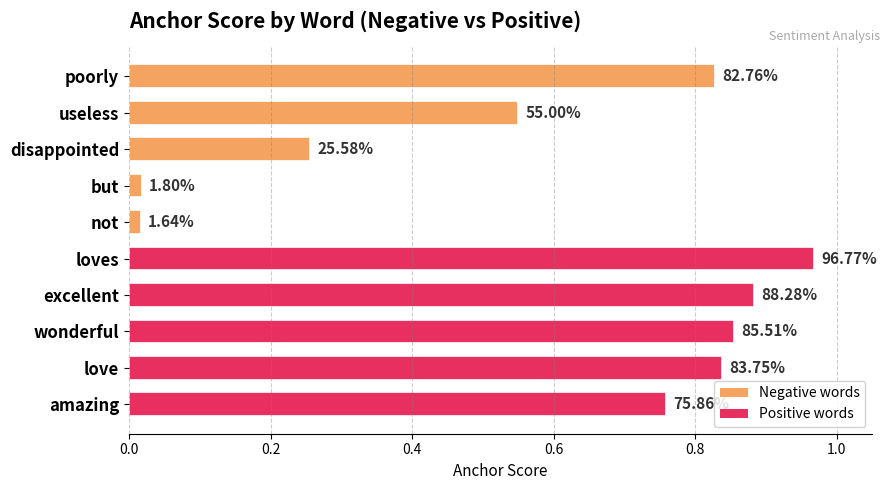

Are the bars horizontal?

Yes